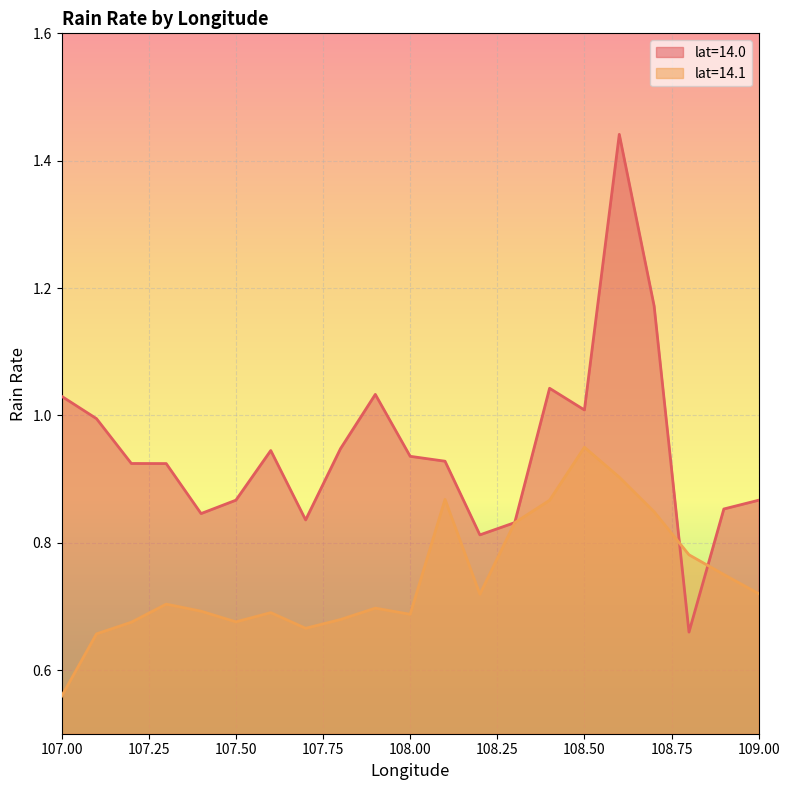

What is the label of the 11th point from the right?

108.0